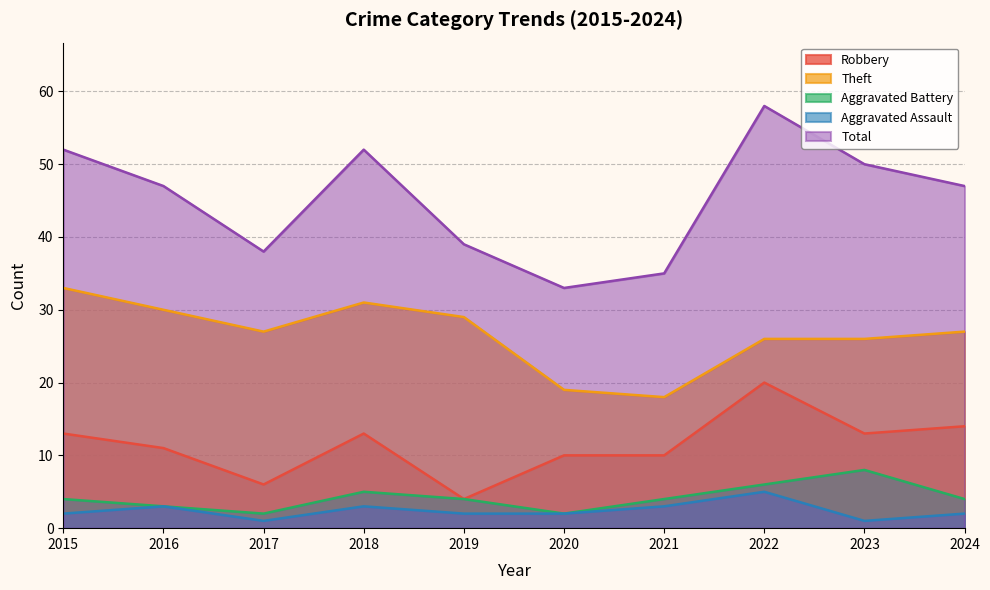

What is the minimum value shown in the chart?

1